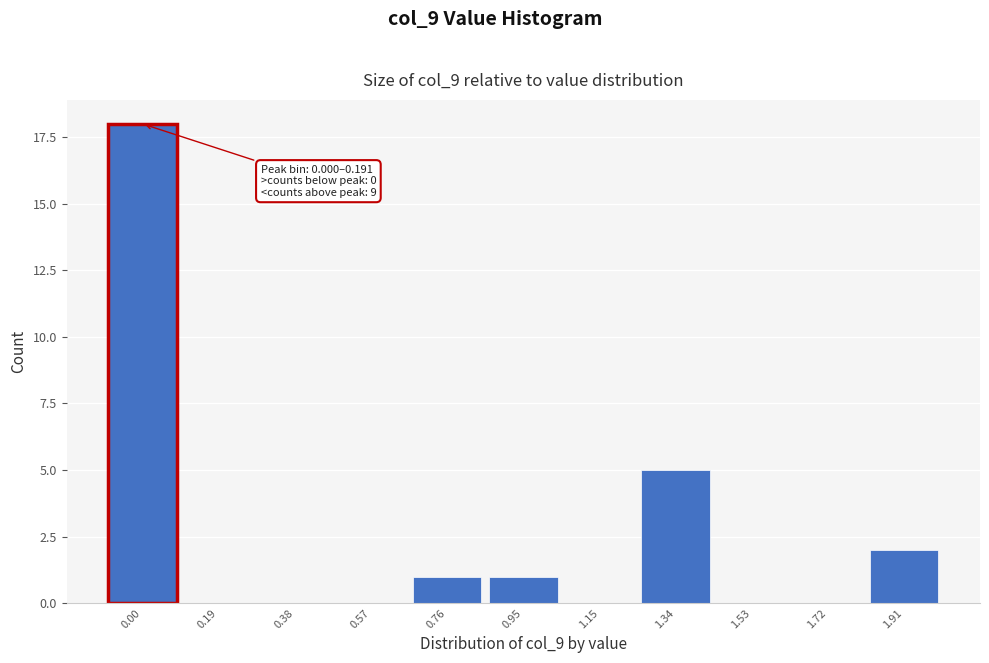

Reading left to right, extract all data points from this chart.

0.00=18	0.19=0	0.38=0	0.57=0	0.76=1	0.95=1	1.15=0	1.34=5	1.53=0	1.72=0	1.91=2